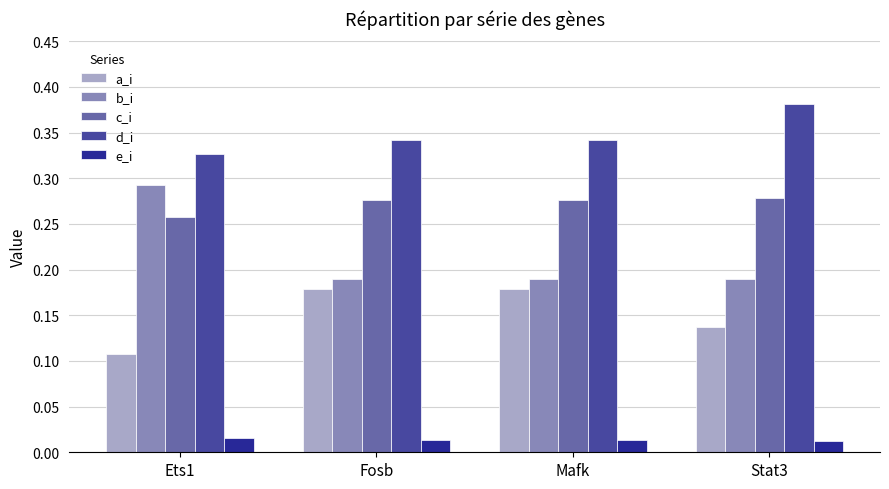

Count the b_i values in the range 0 to 1.

4